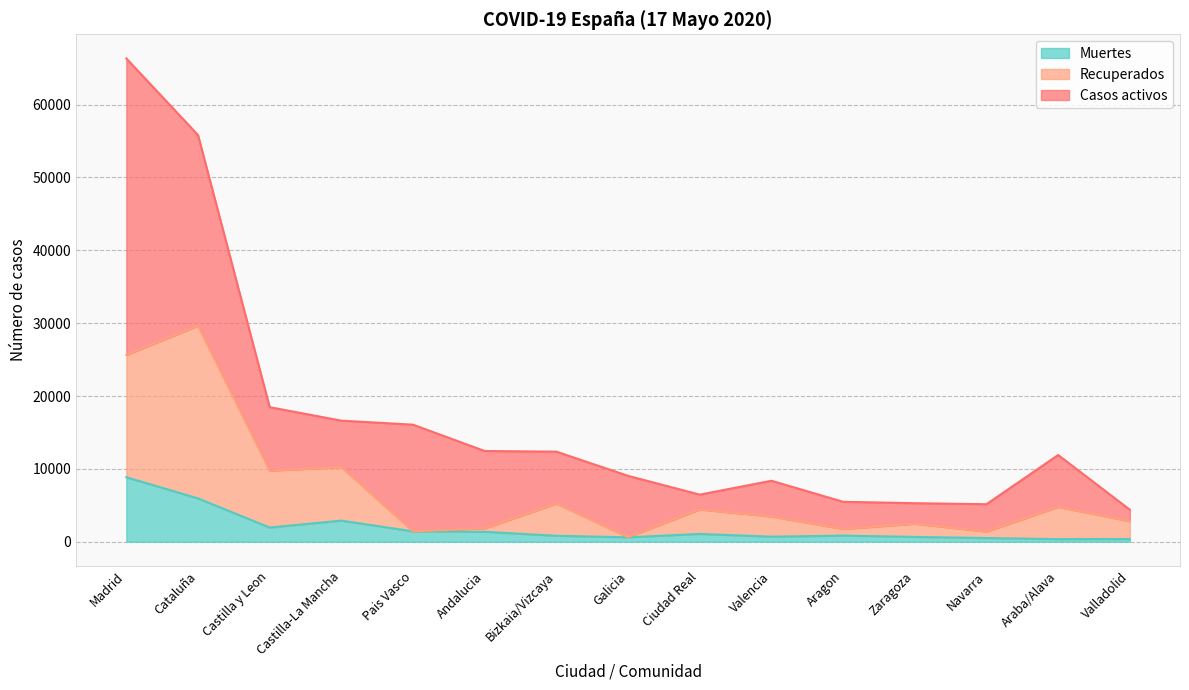

The value of Recuperados at Cataluña is 49095. True or false?

False